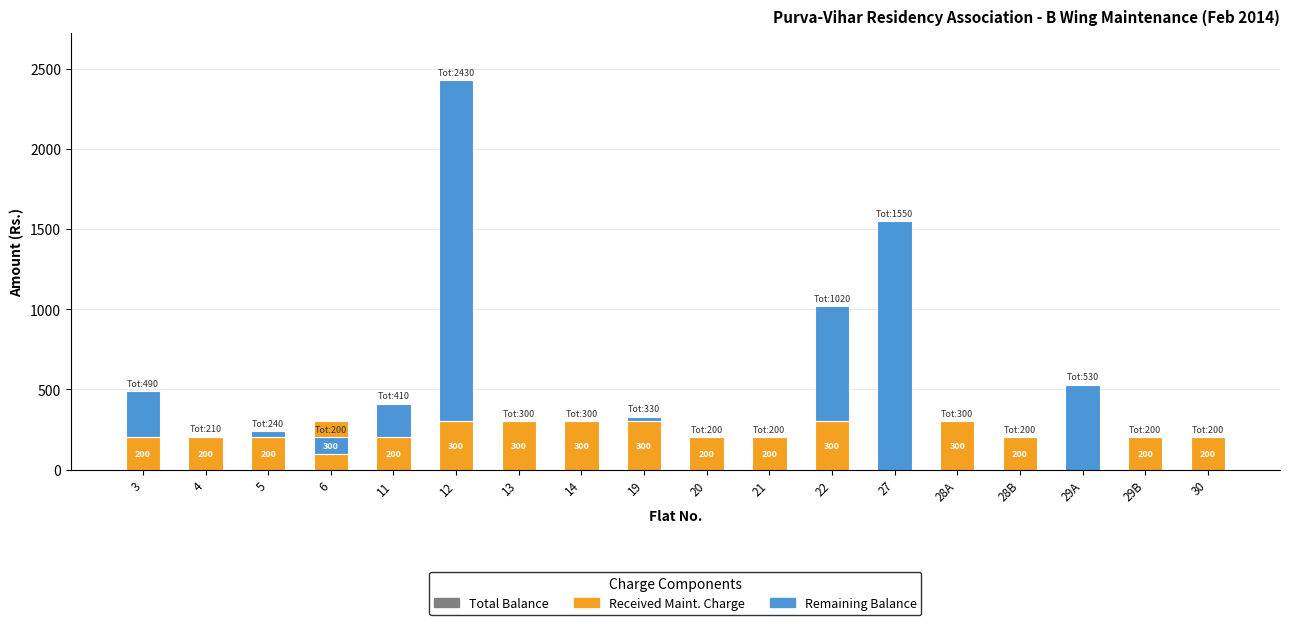

Which category has the lowest value across all series?

6